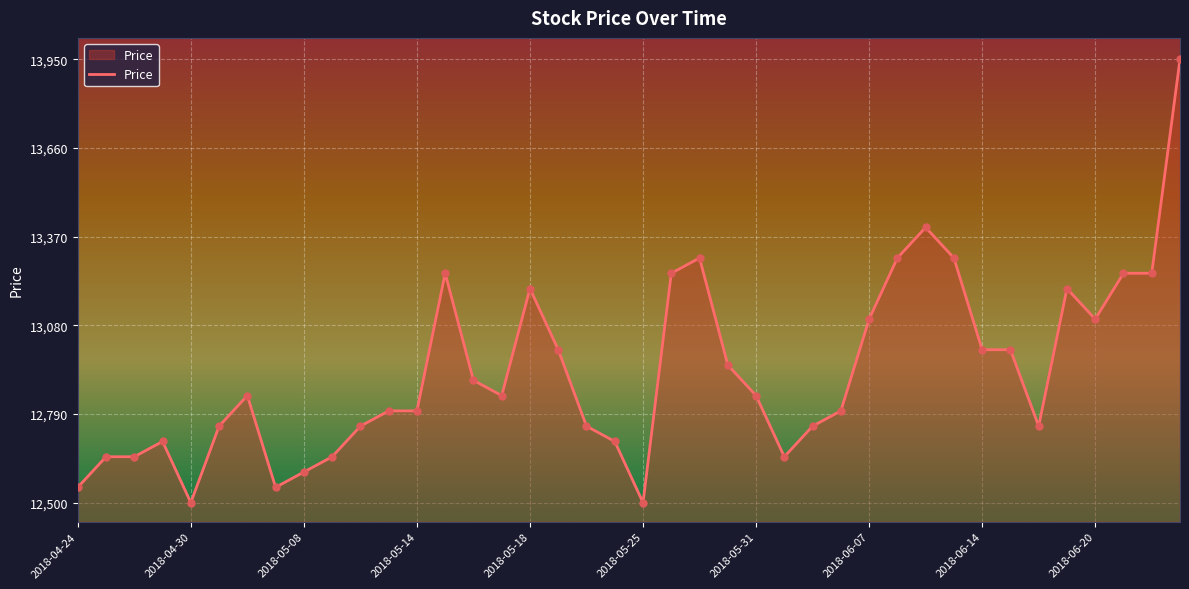

What is the minimum value shown in the chart?

12500